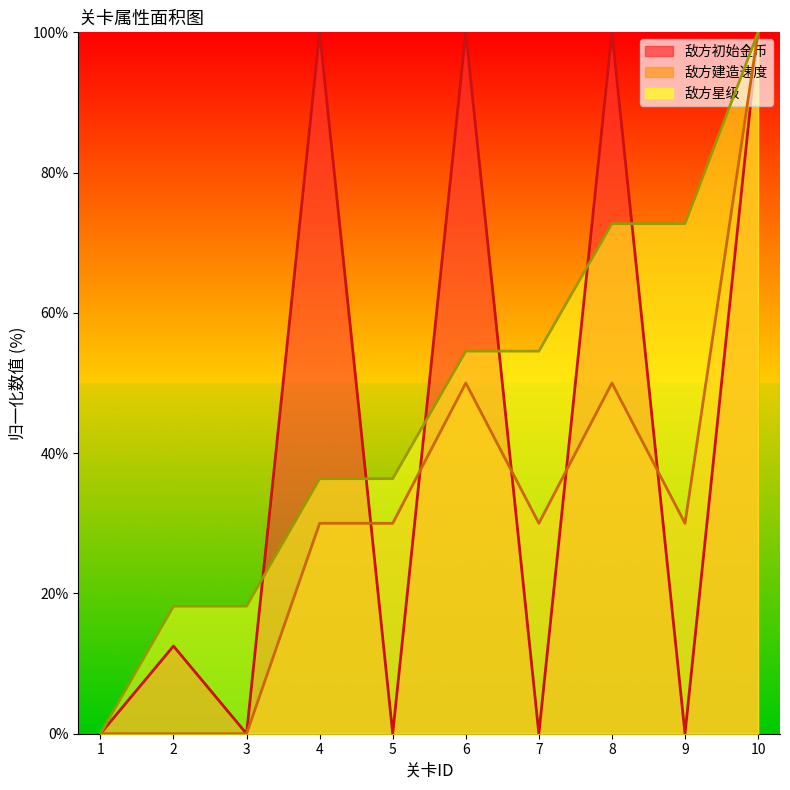

What is the highest value of the 敌方星级 series?

100.0